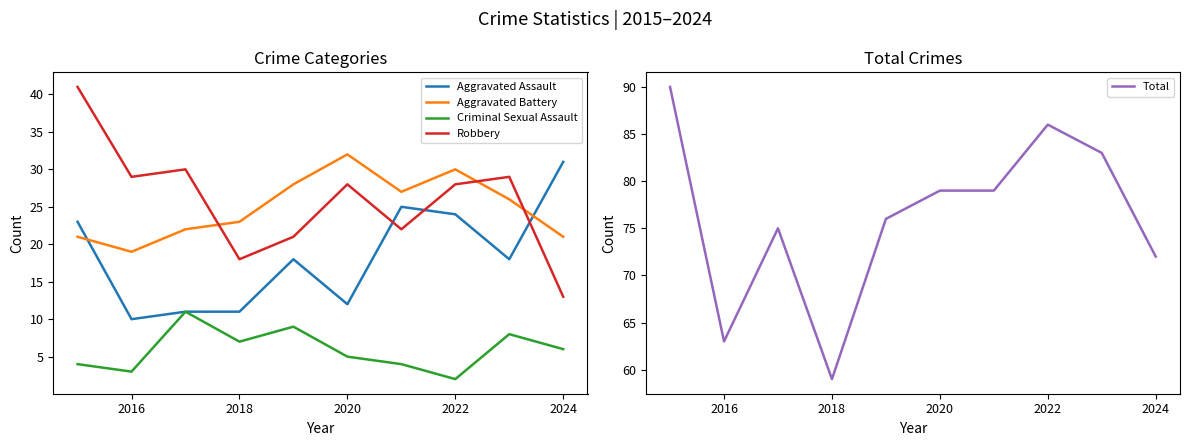

What is the value of the Robbery point at the 5th from the left?

21